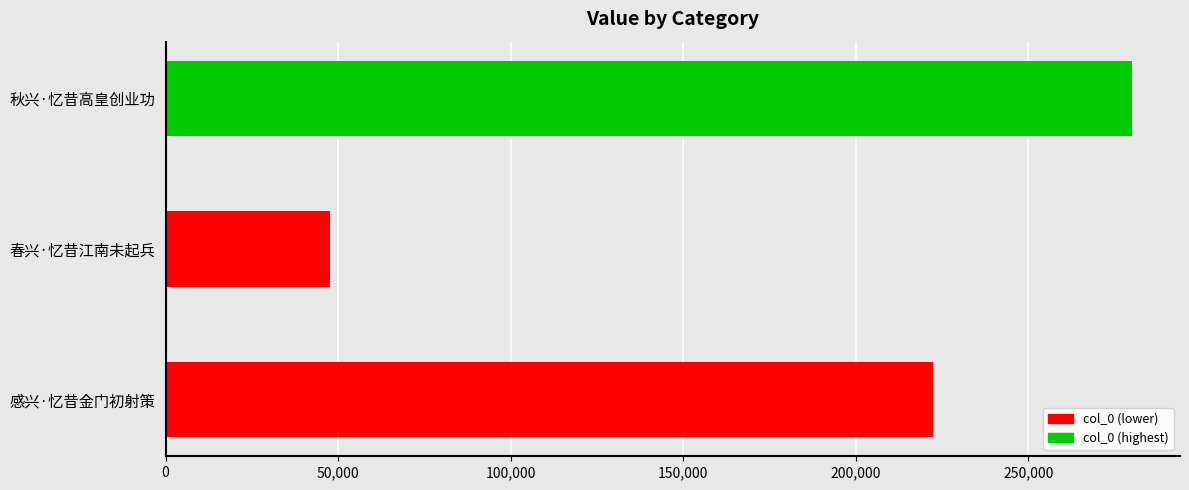

The value at 感兴·忆昔金门初射策 is 222218. True or false?

True